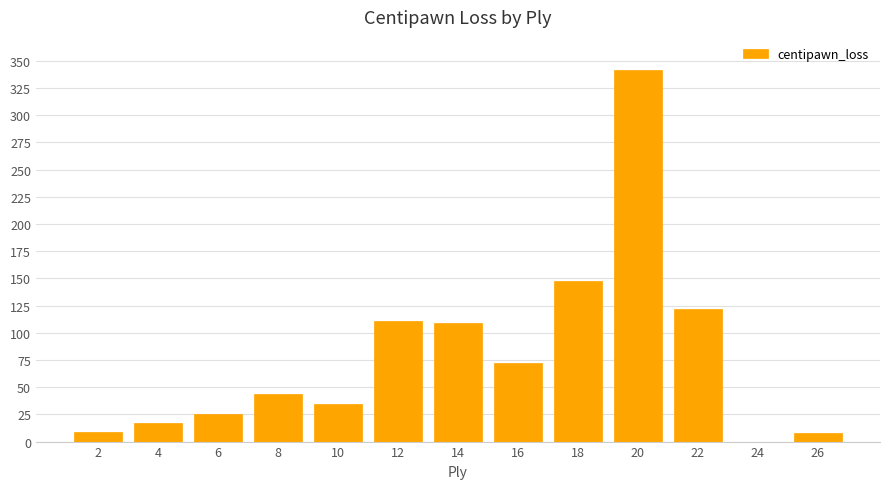

The chart shows a value of 66 at 8. True or false?

False